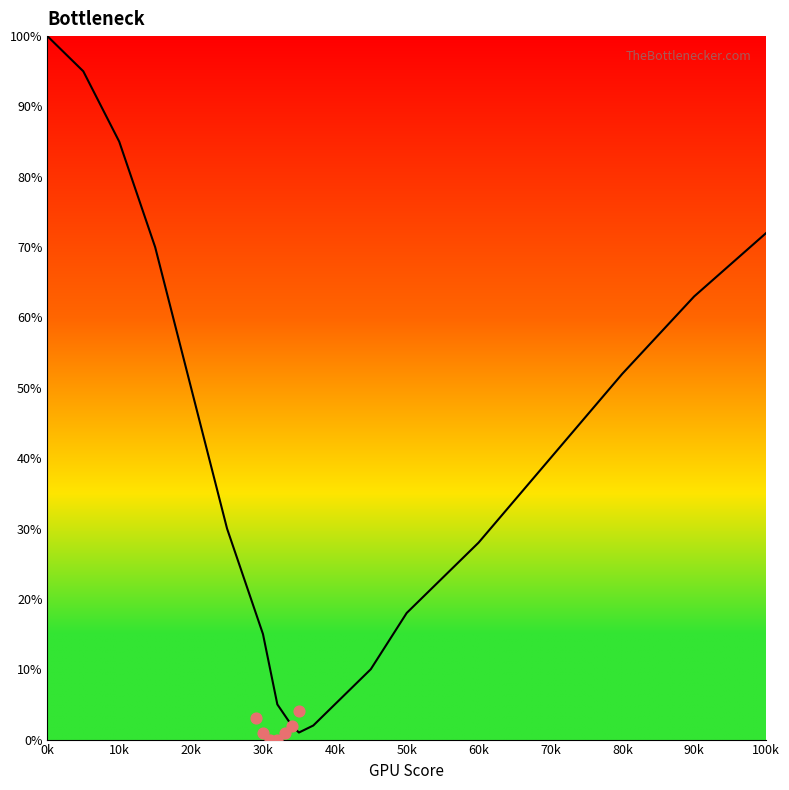

What is the ratio of the value at 100k to the value at 20k?

1.4